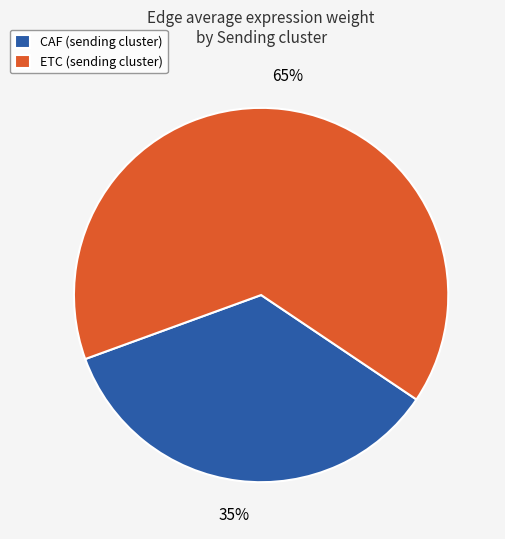

The ETC (sending cluster) slice represents 65% of the pie. True or false?

True